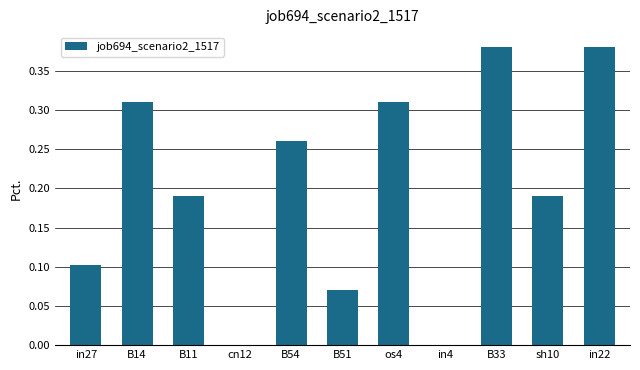

Are the bars horizontal?

No